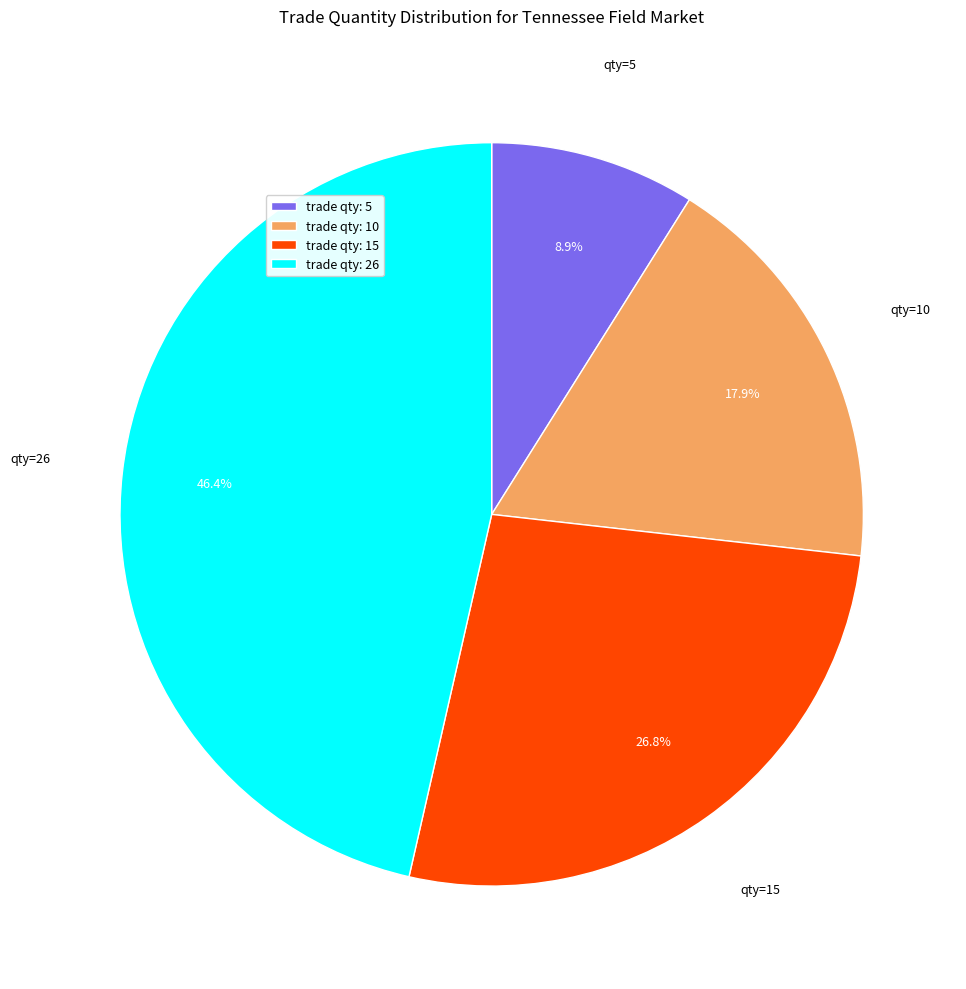

Count the number of slices in the pie.

4